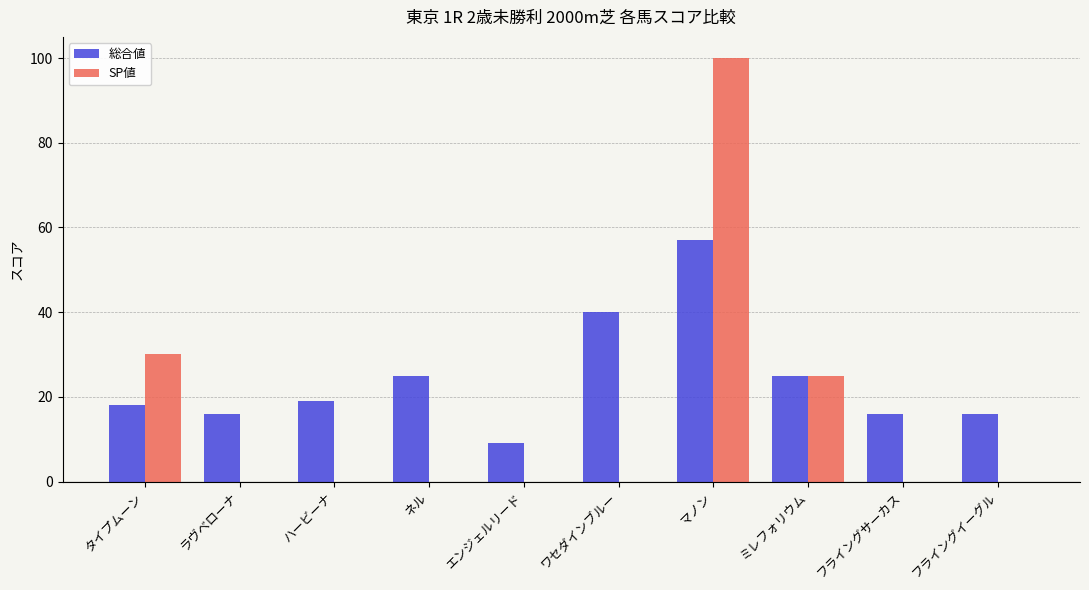

The SP値 series shows 171 at マノン. True or false?

False